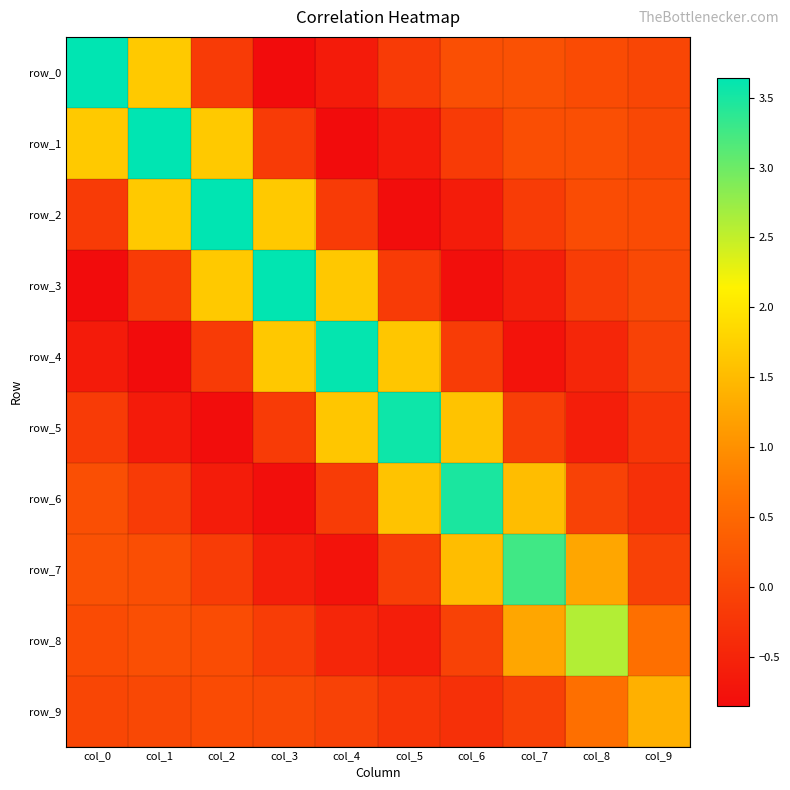

How many negative values does the row_4 series have?

7